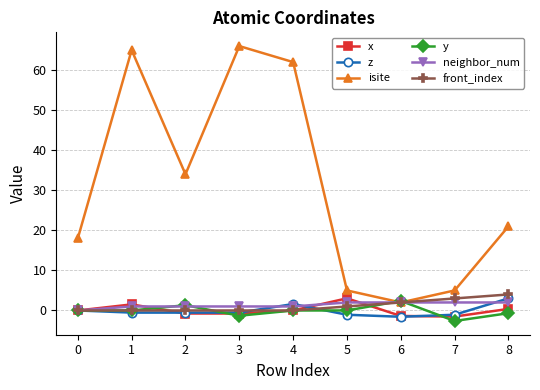

Which series has the widest spread of values?

isite